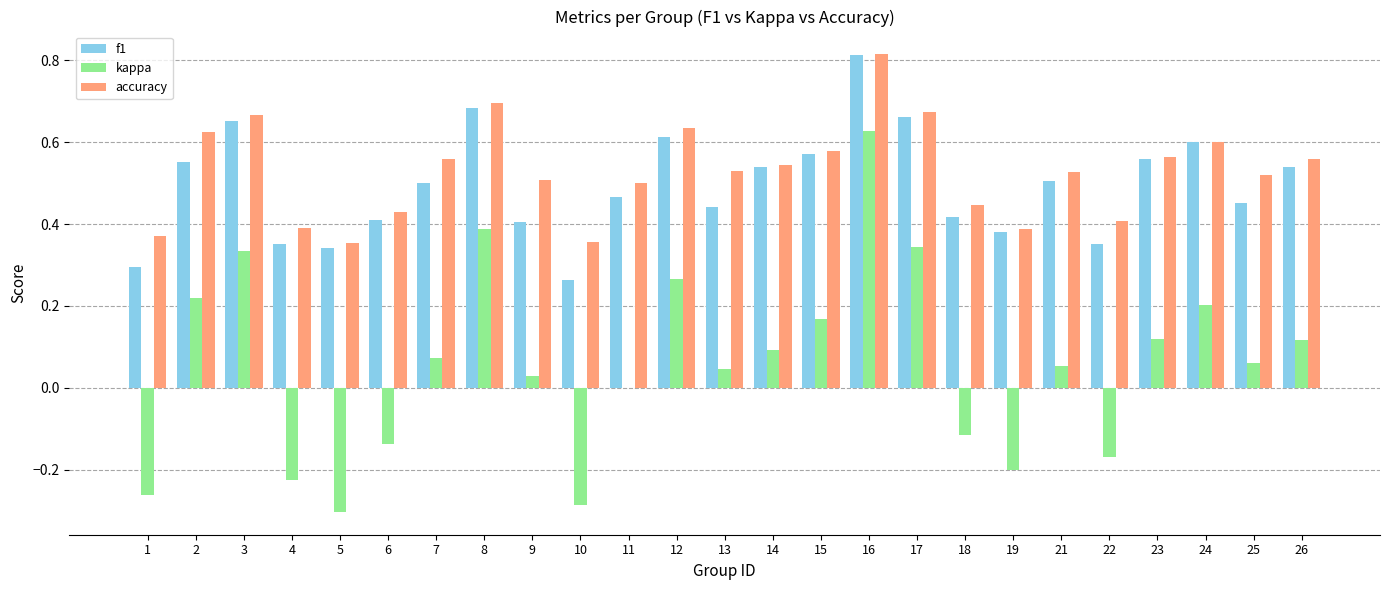

Are the bars horizontal?

No